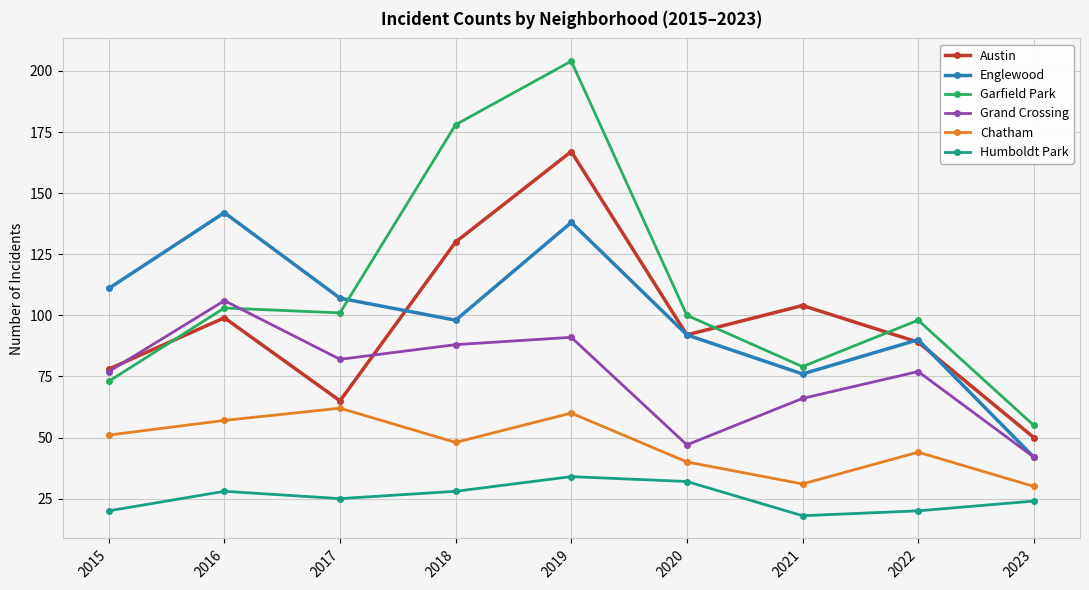

True or false: Humboldt Park has more than 0 interior local peaks.

True